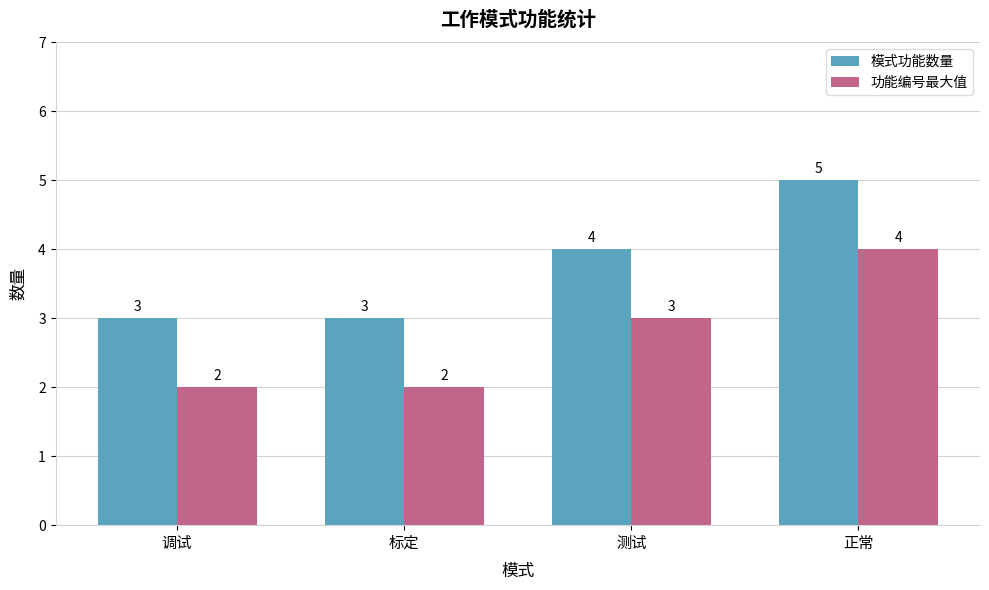

What is the difference between the maximum and second lowest values in the 模式功能数量 series?

2